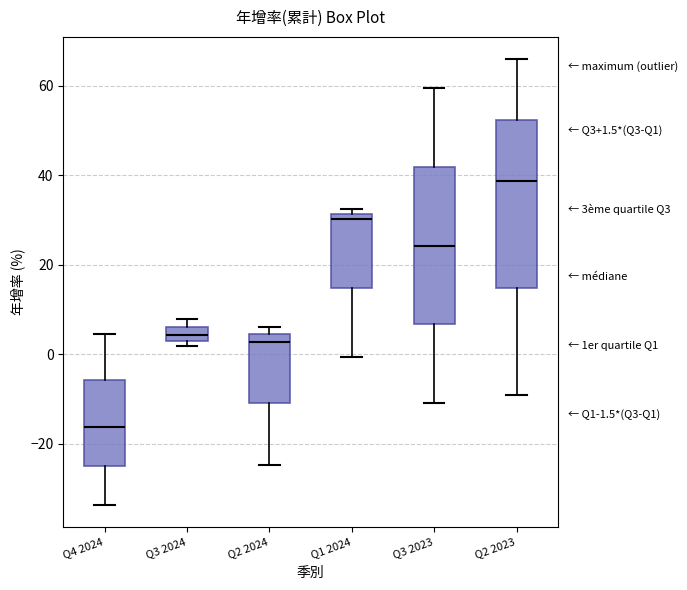

Which box has the lowest median line?

Q4 2024